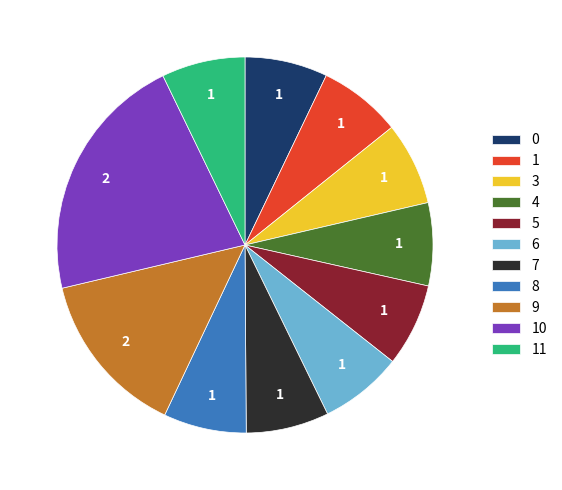

Does any single category account for the majority?

No